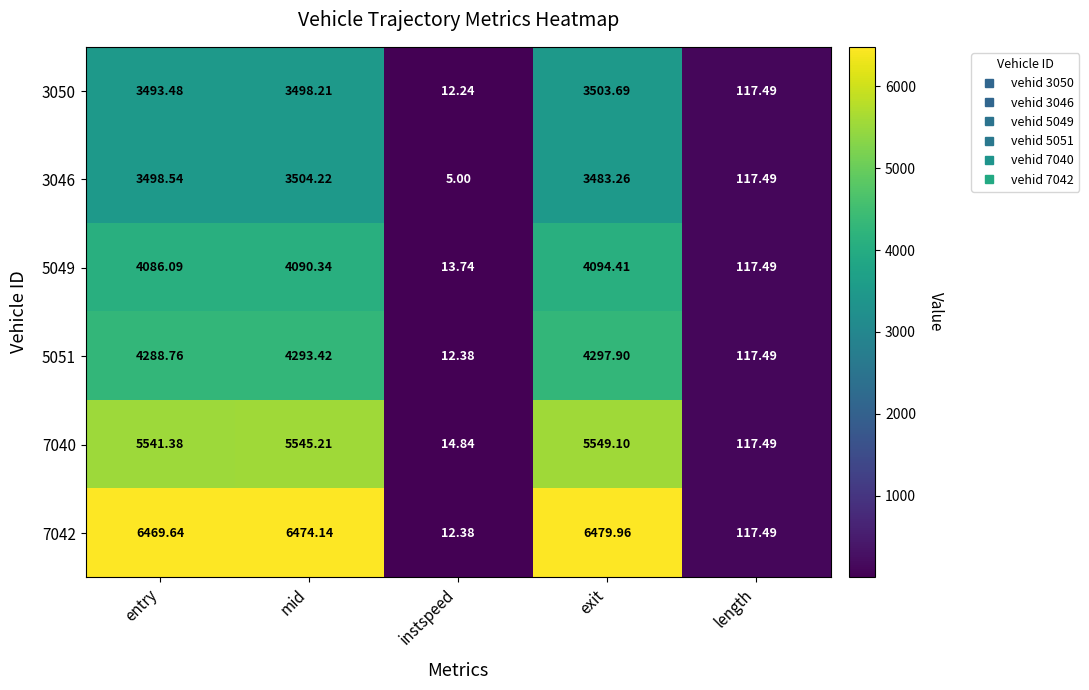

Rank the categories by 5051 value from highest to lowest.

exit, mid, entry, length, instspeed